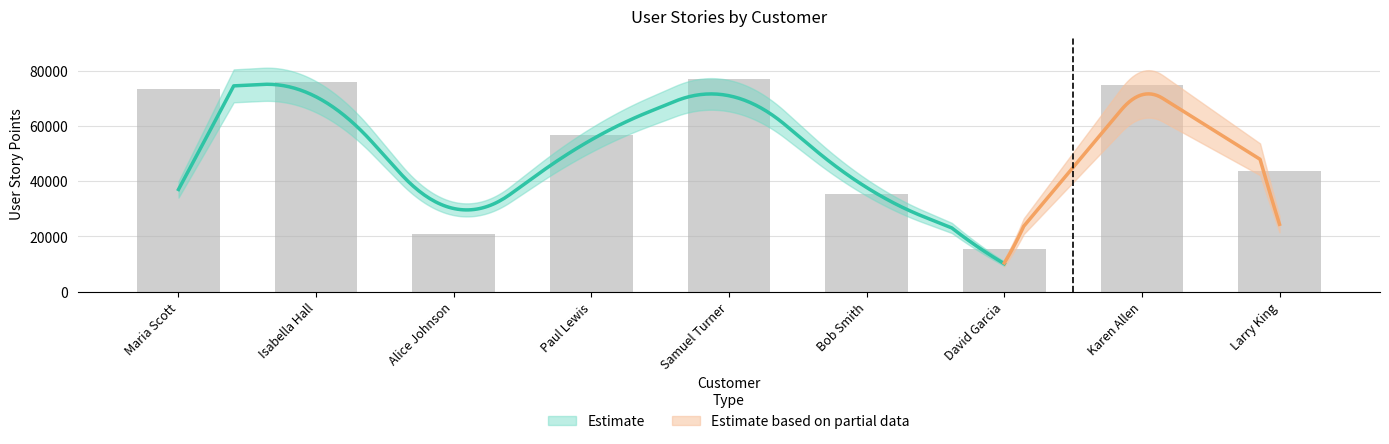

Where does the data first go above 56918?

Maria Scott